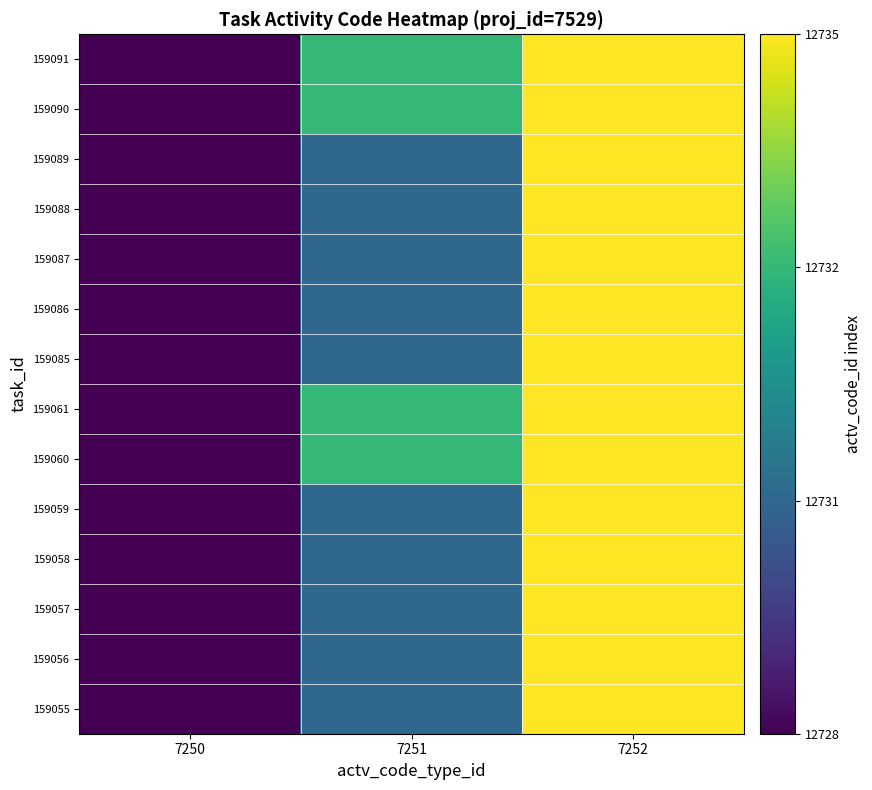

Reading right to left, extract all data points from this chart.

row_0: 7252=3	7251=1	7250=0
row_1: 7252=3	7251=1	7250=0
row_2: 7252=3	7251=1	7250=0
row_3: 7252=3	7251=1	7250=0
row_4: 7252=3	7251=1	7250=0
row_5: 7252=3	7251=2	7250=0
row_6: 7252=3	7251=2	7250=0
row_7: 7252=3	7251=1	7250=0
row_8: 7252=3	7251=1	7250=0
row_9: 7252=3	7251=1	7250=0
row_10: 7252=3	7251=1	7250=0
row_11: 7252=3	7251=1	7250=0
row_12: 7252=3	7251=2	7250=0
row_13: 7252=3	7251=2	7250=0